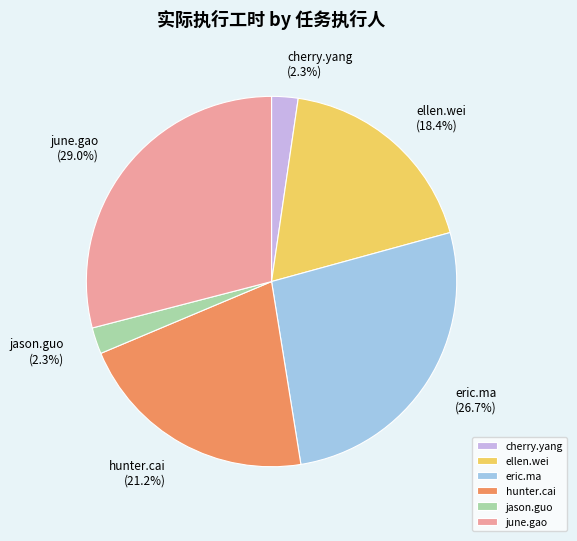

Combined, do hunter.cai and eric.ma account for over 50%?

No